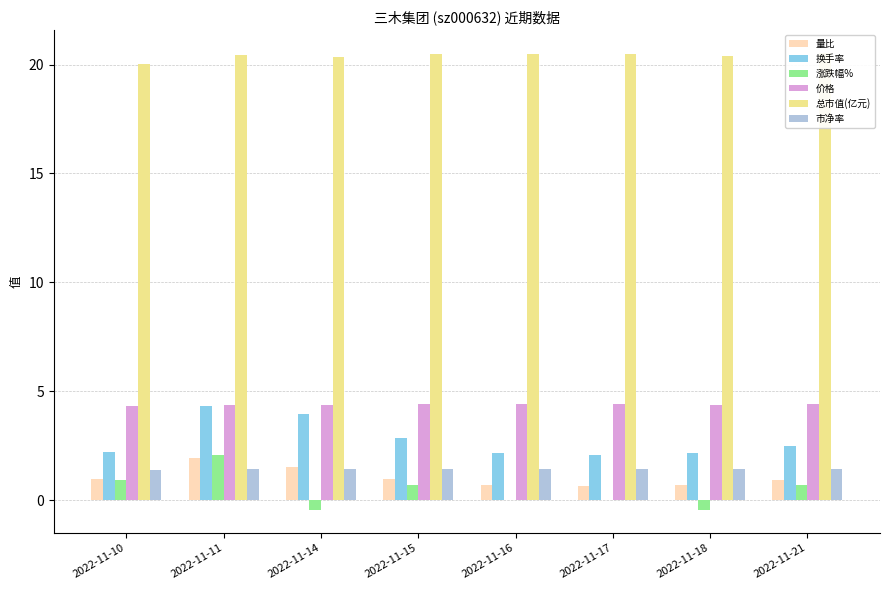

How many values in 涨跌幅% are above zero?

4